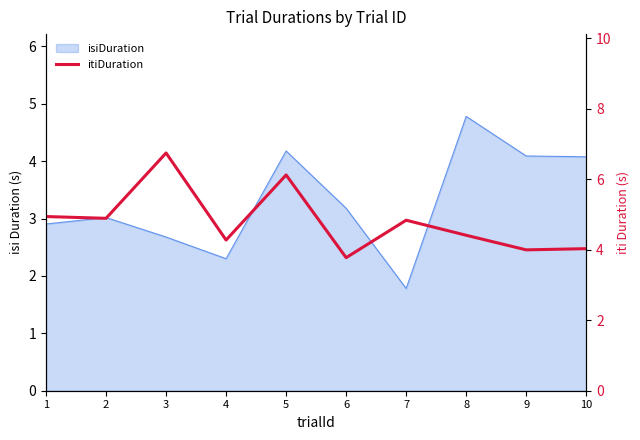

True or false: there are more than 0 points higher than both neighbors.

True